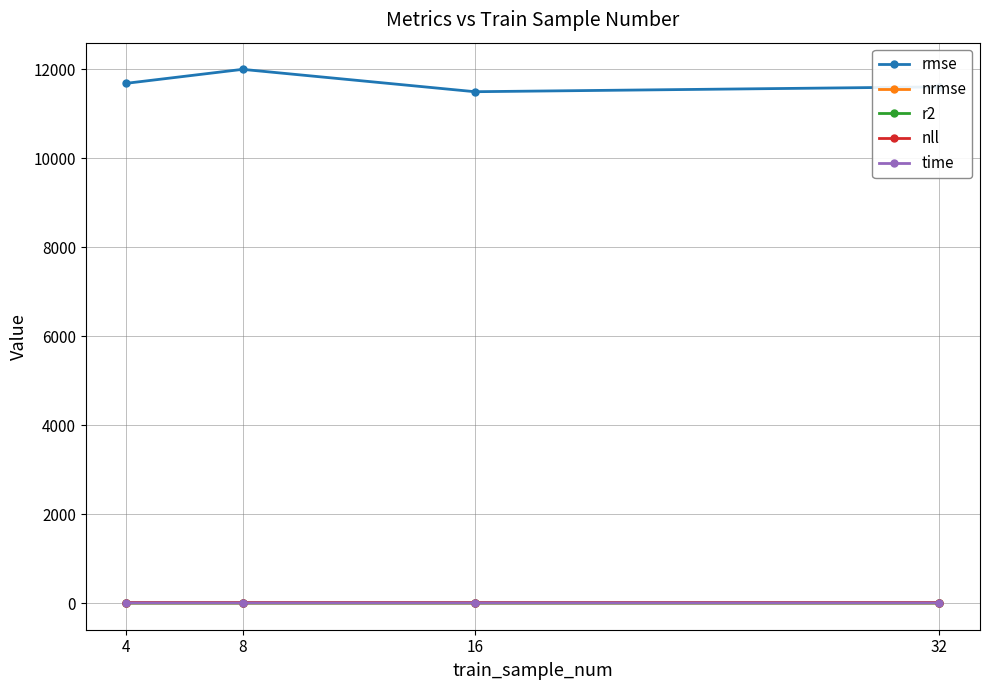

At which category does rmse reach its first local valley?

16